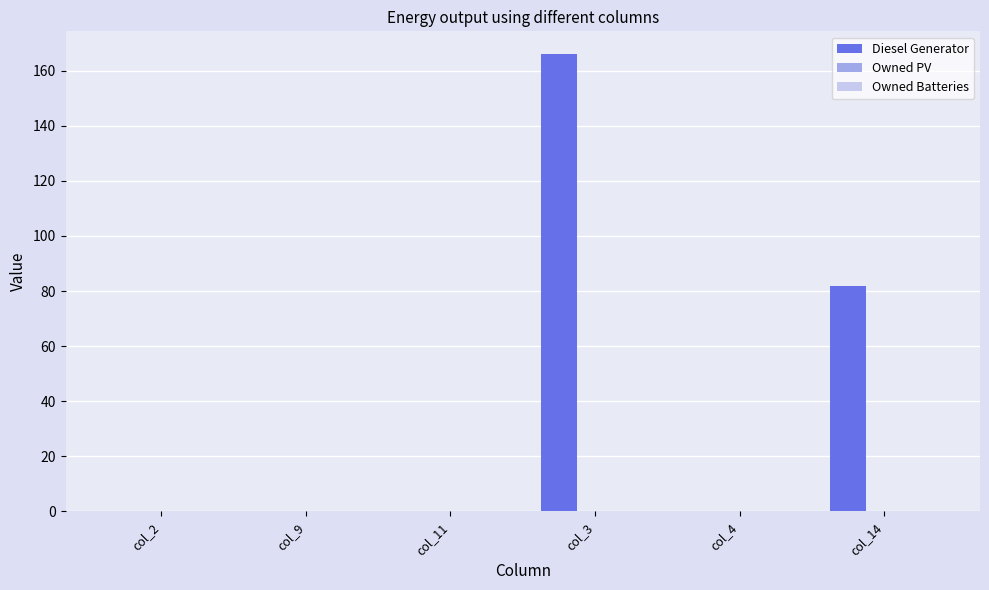

Which has a higher value, col_14 or col_11?

col_14